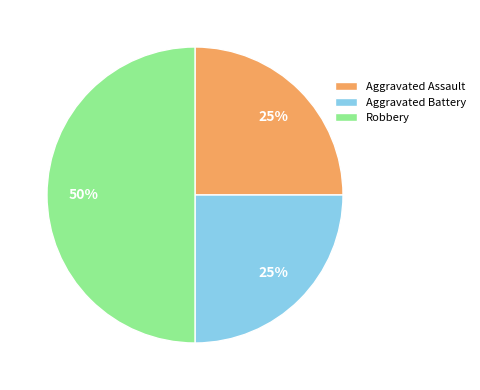

The Aggravated Assault slice represents 25% of the pie. True or false?

True